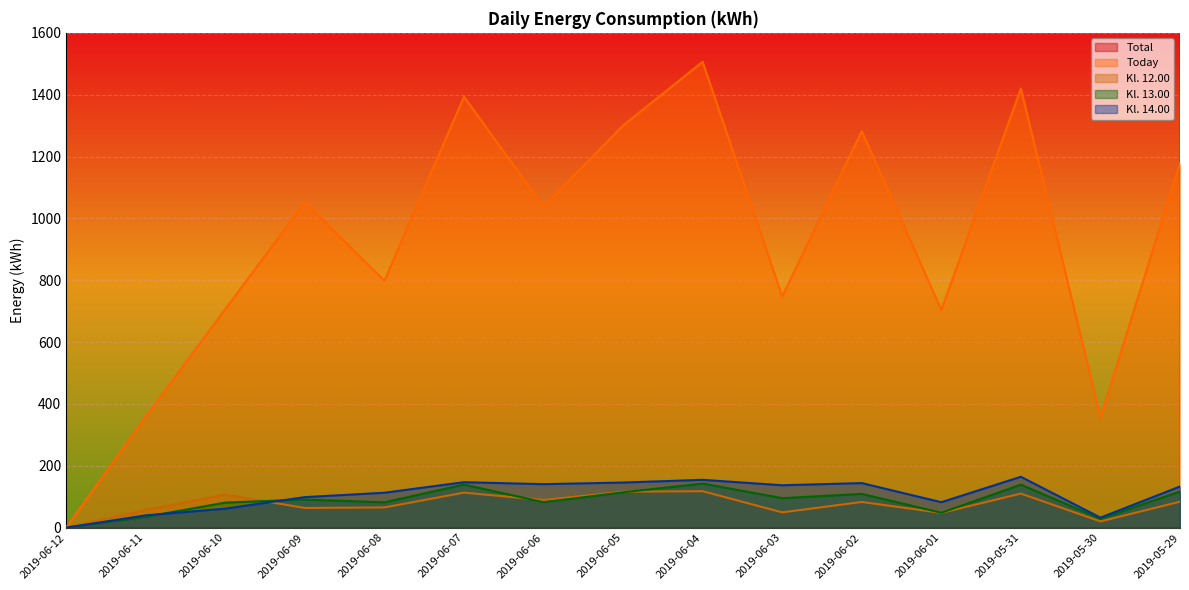

Does the chart display data point markers on the line(s)?

No